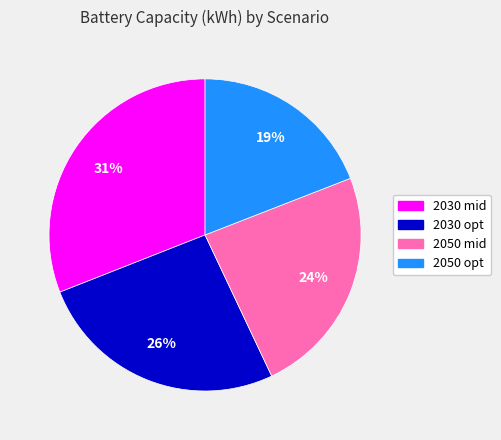

Which has a higher value, 2050 opt or 2030 opt?

2030 opt